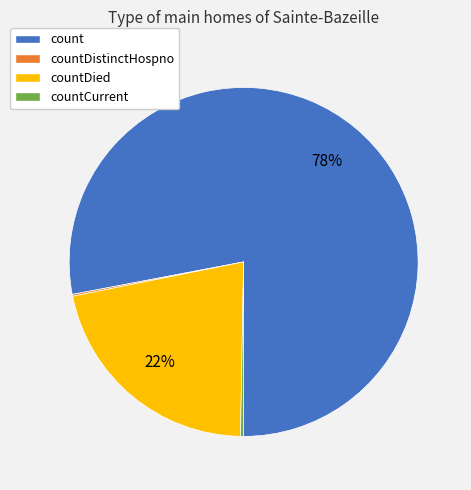

Which slice is the largest?

count